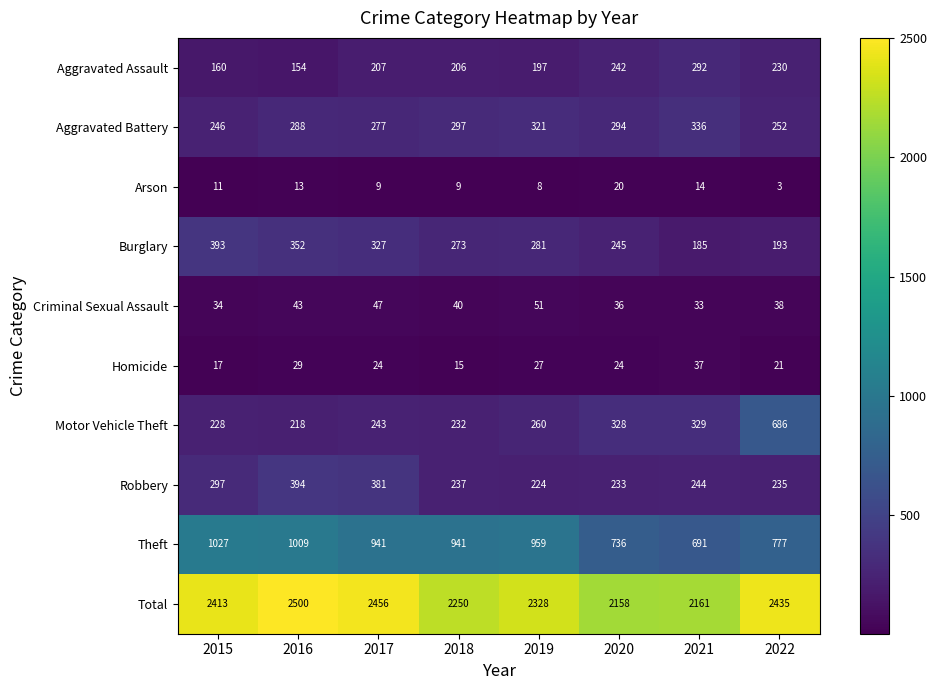

How many distinct data groups are displayed?

10